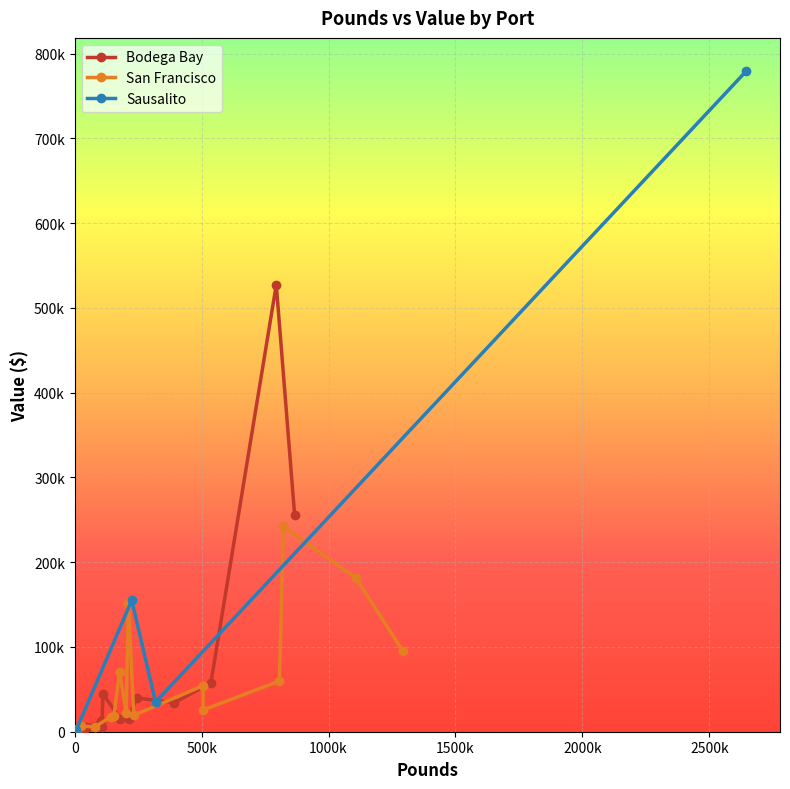

What is the lowest value of the San Francisco series?

2785